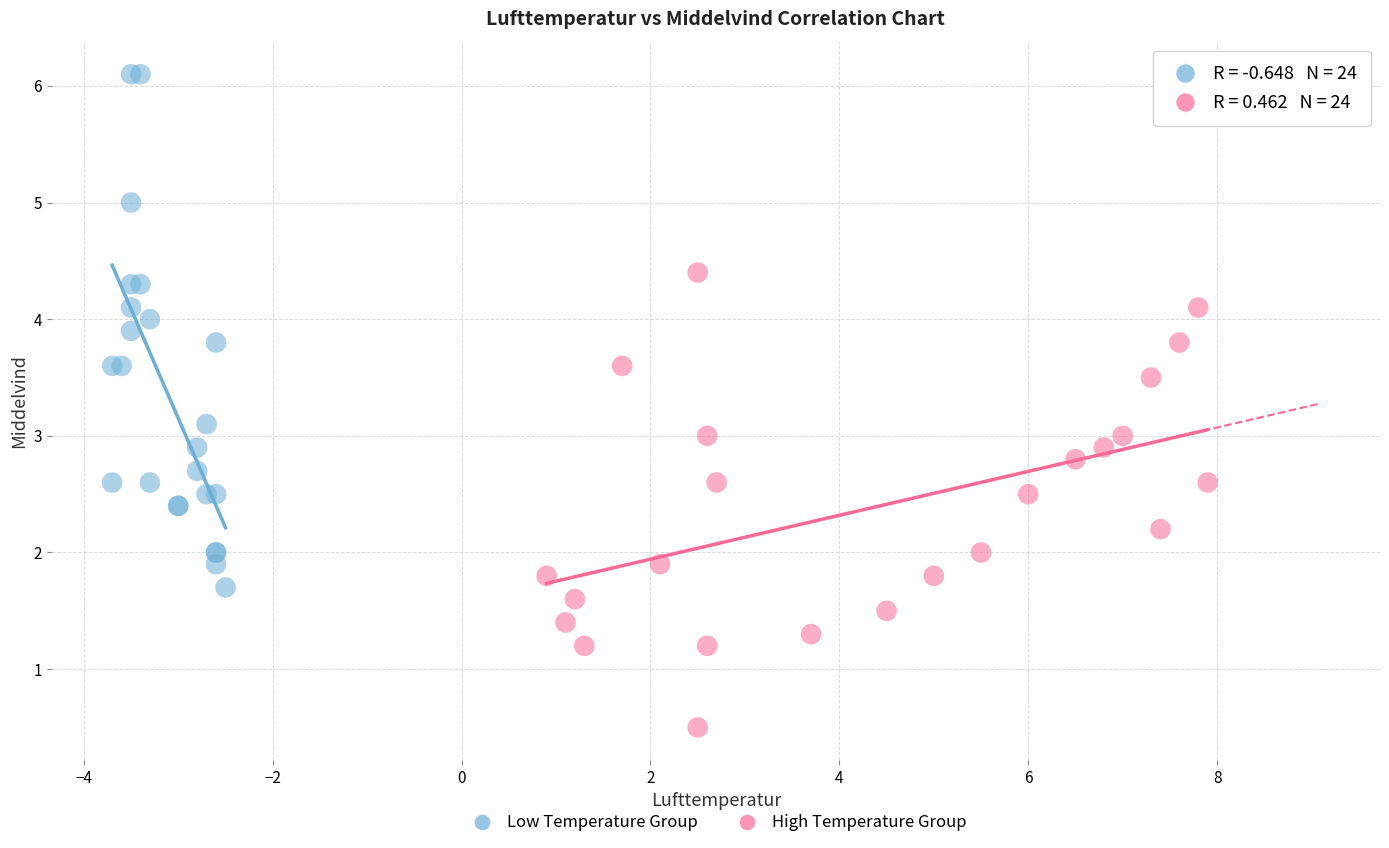

Which series reaches the maximum Y coordinate?

Low Temperature Group